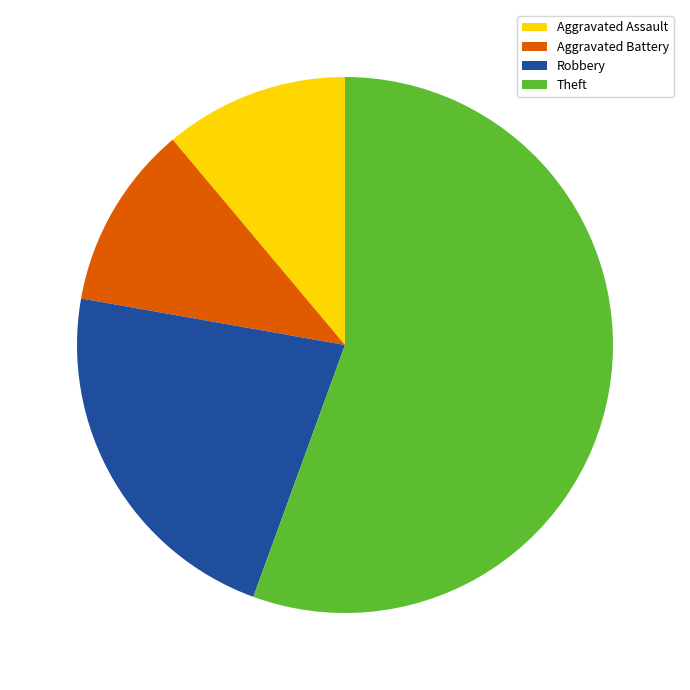

Approximately how many times larger is the value at Aggravated Battery compared to Robbery?

0.5